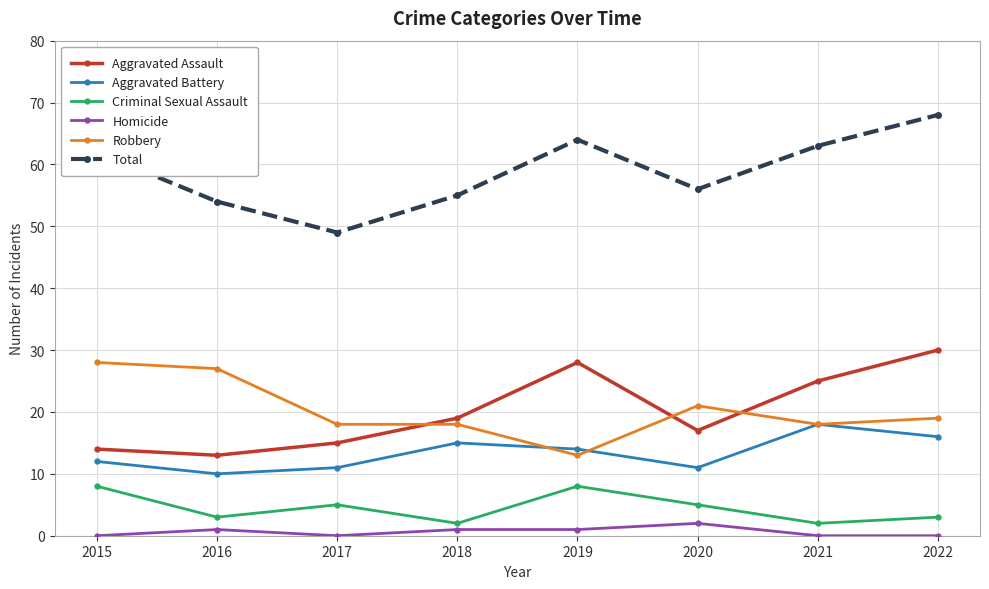

At which category does Aggravated Battery reach its first local peak?

2018